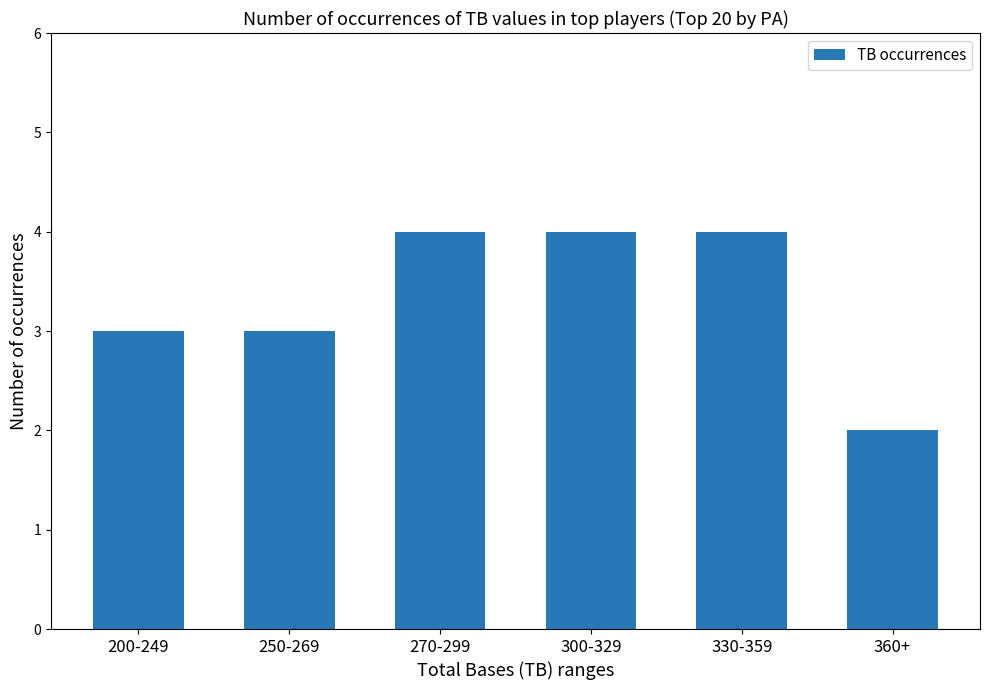

What is the label of the 6th bar from the right?

200-249